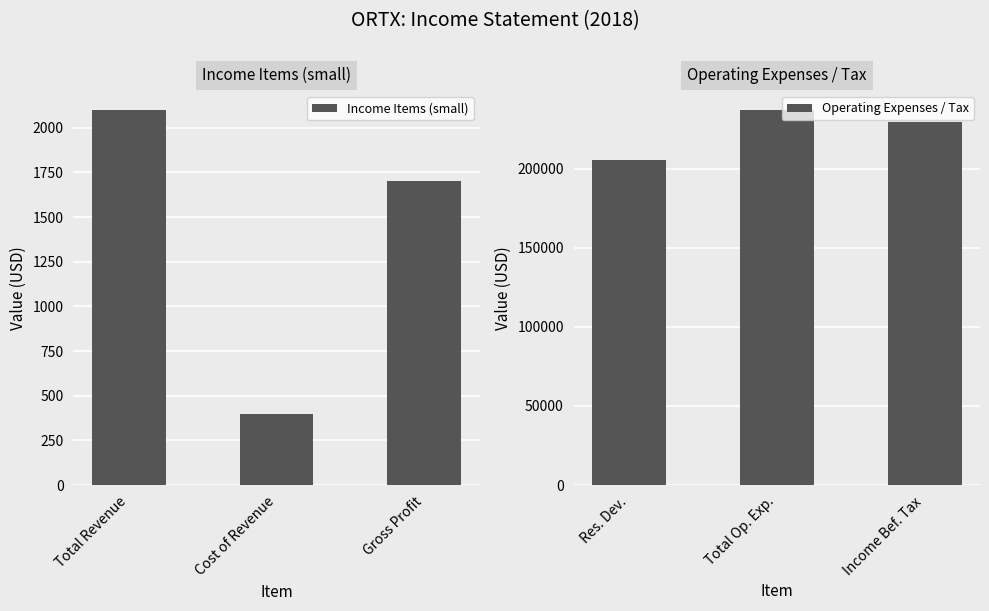

List the labels in order of Income Items (small) value, largest first.

Total Revenue, Gross Profit, Cost of Revenue